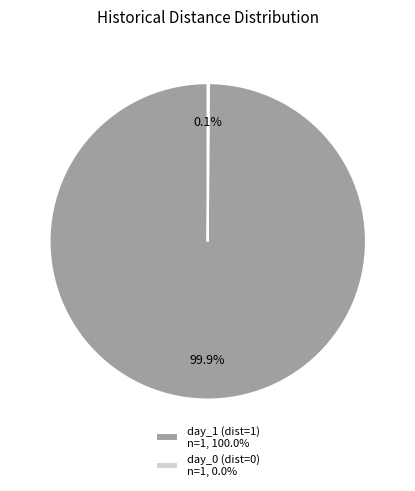

Is there any slice that represents more than half of the pie?

Yes